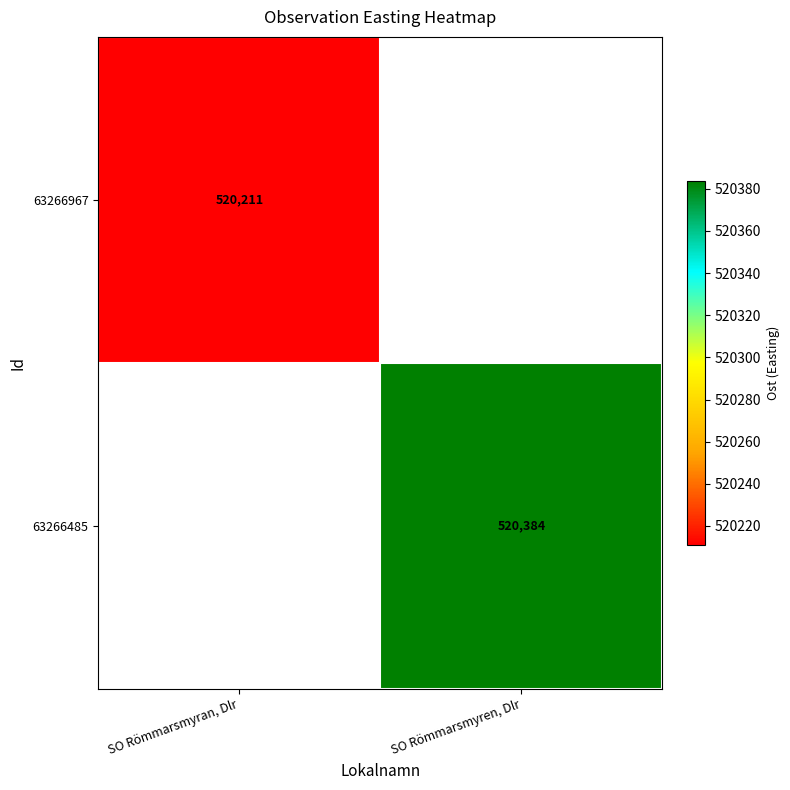

At which label does 63266485 reach its minimum?

SO Römmarsmyran, Dlr